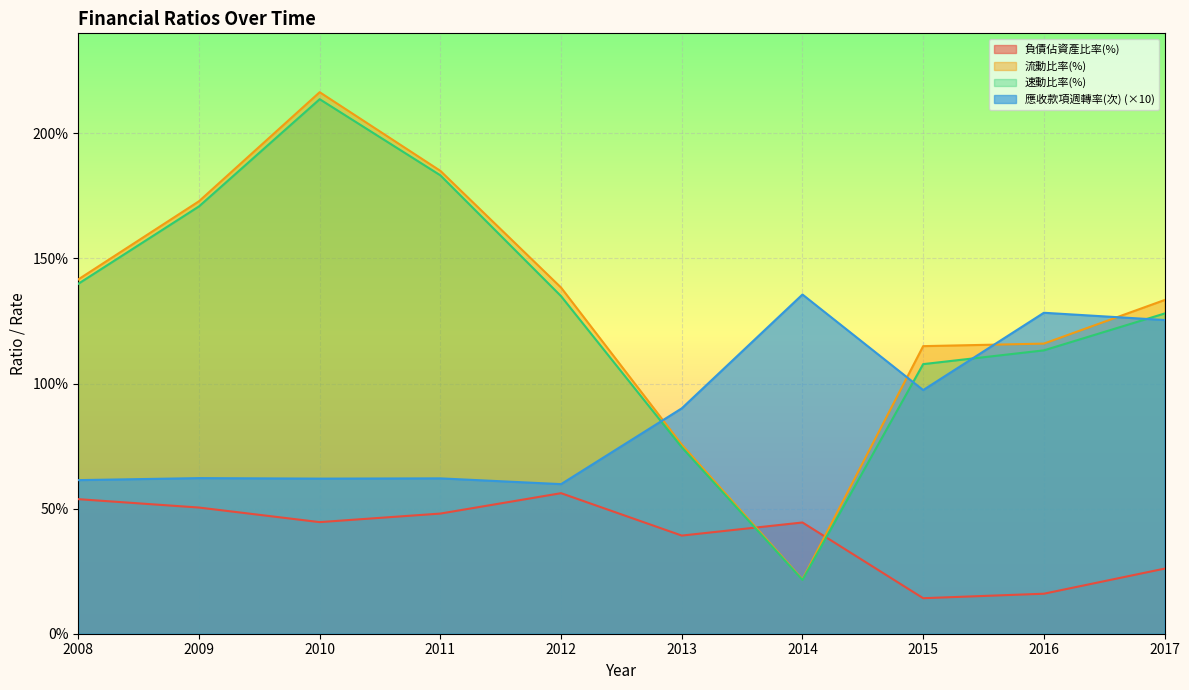

At how many categories does at least one series exceed 187?

1